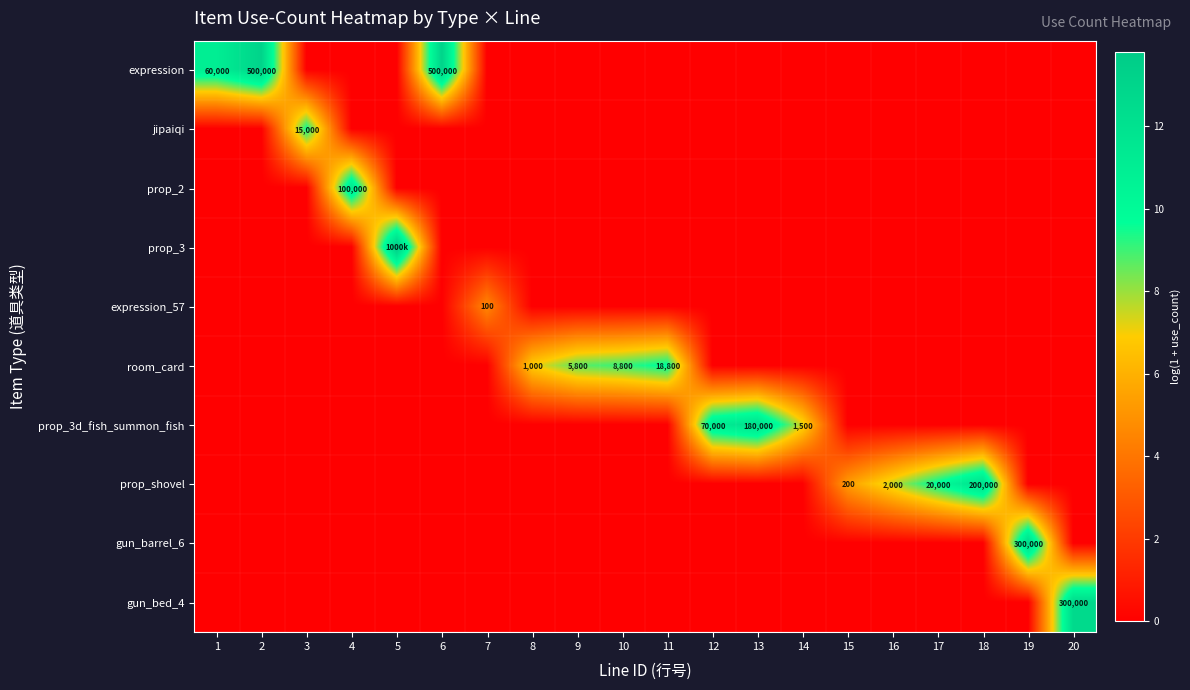

Is it true that prop_3 equals 0.0 at 16?

True